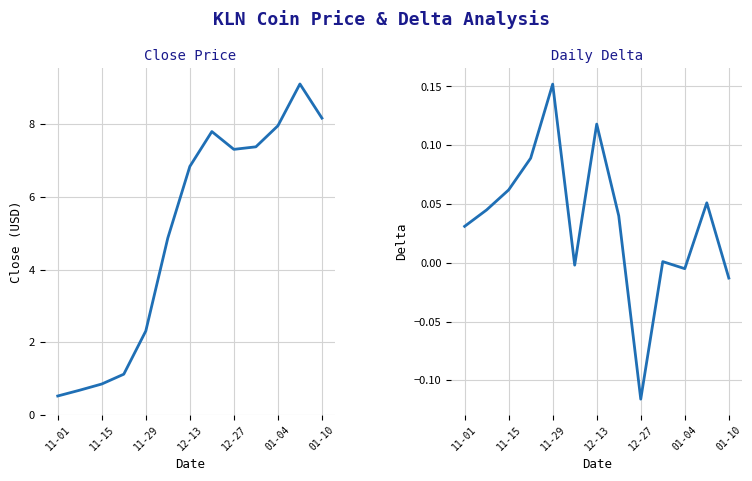

What is the total value across all series at 12-27?

7.2